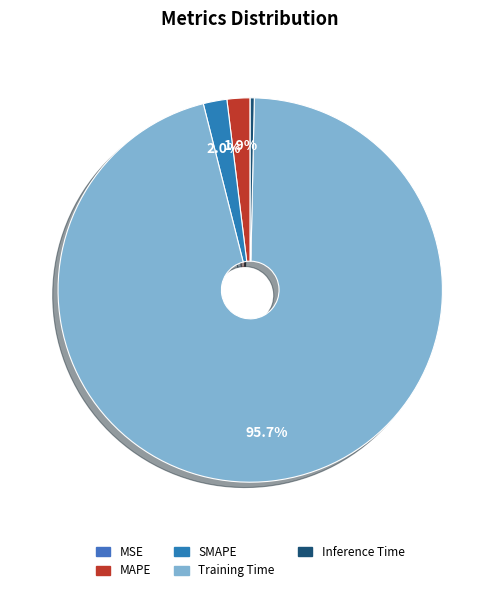

To the nearest percent, what is the combined percentage of MSE and MAPE?

2%